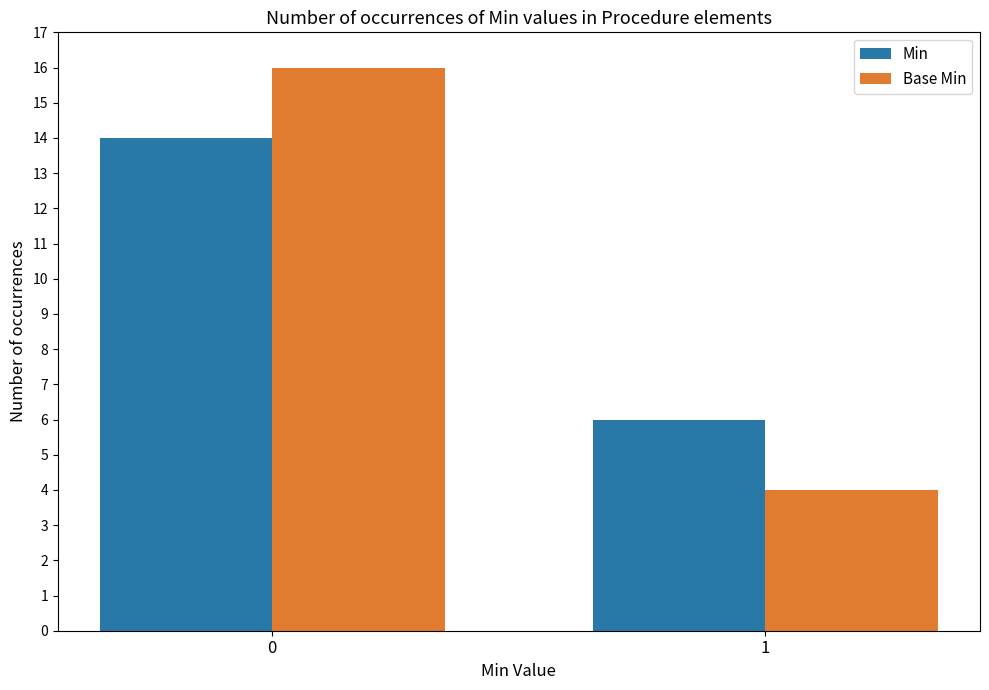

How many distinct data groups are displayed?

2